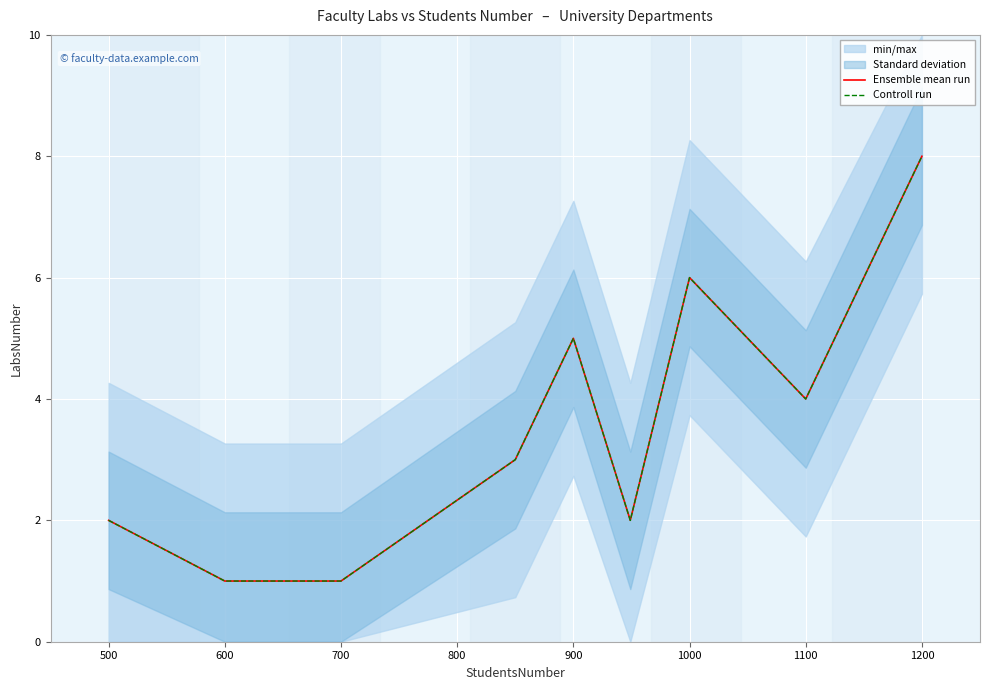

Is it true that Controll run equals 1 at 600?

True